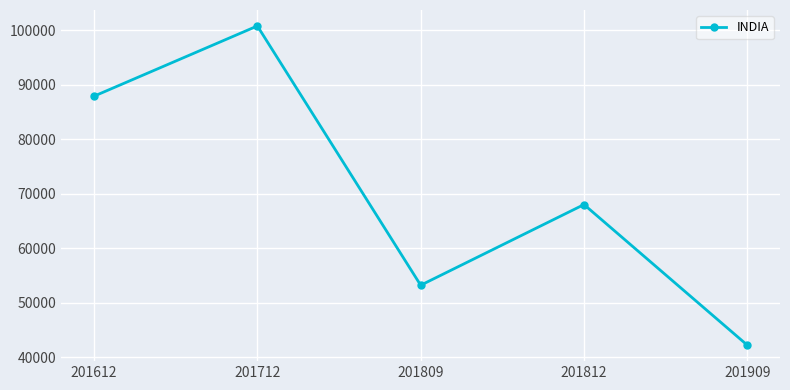

The chart shows a value of 21878.0 at 201809. True or false?

False